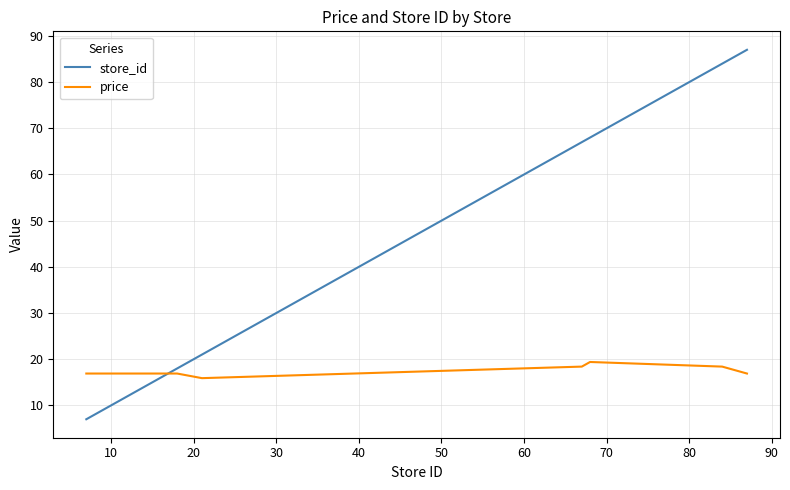

How many times do store_id and price cross each other?

1